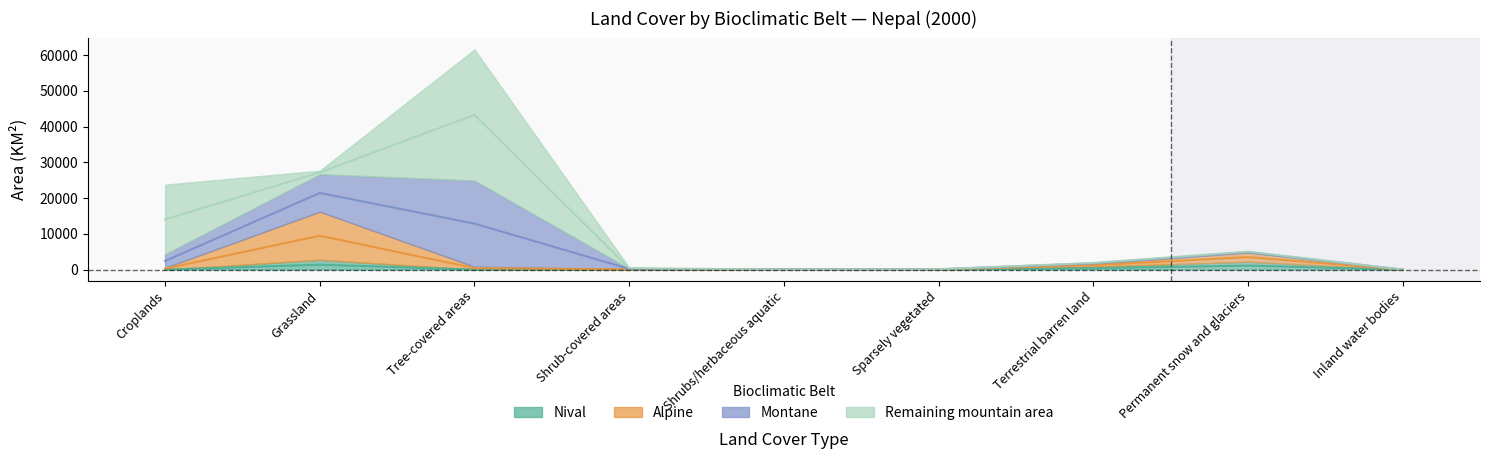

True or false: Nival has more than 1 interior local peaks.

True